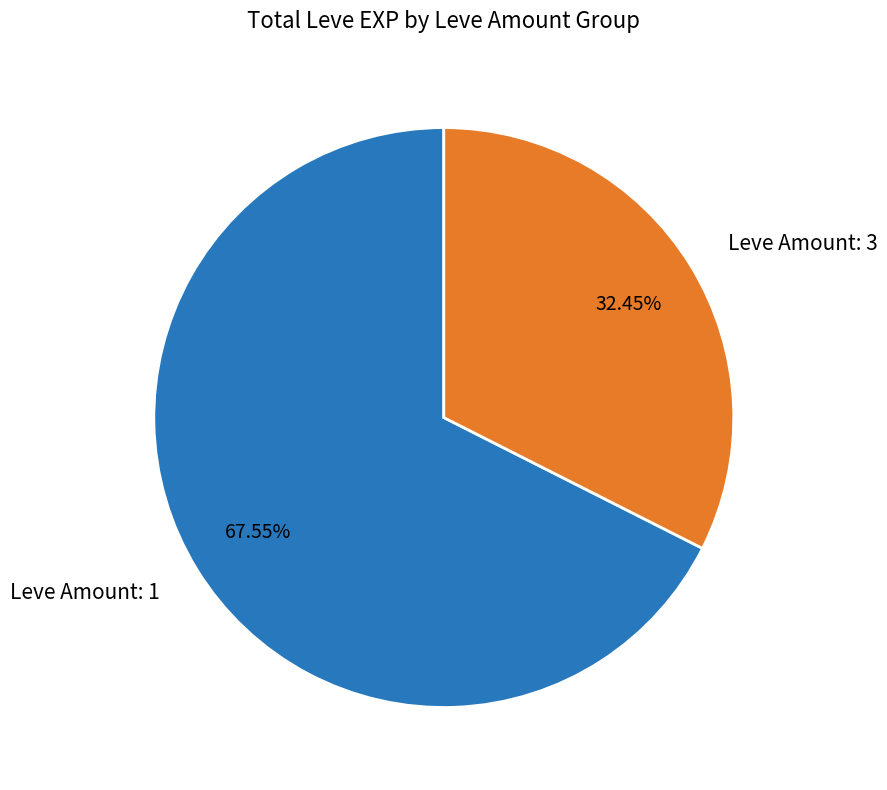

Is Leve Amount: 3 the majority of the pie?

No